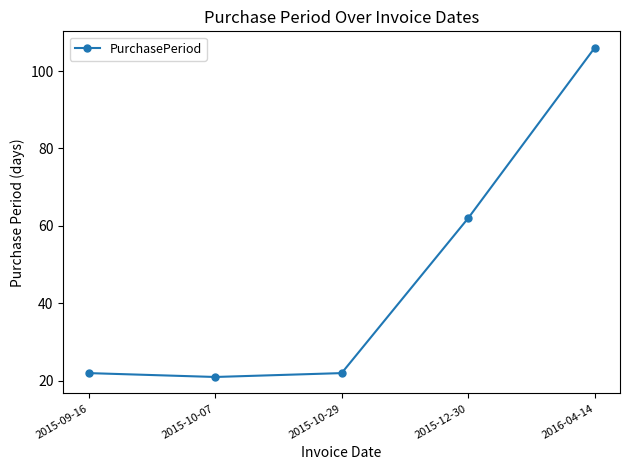

Does the chart have visible grid lines?

No